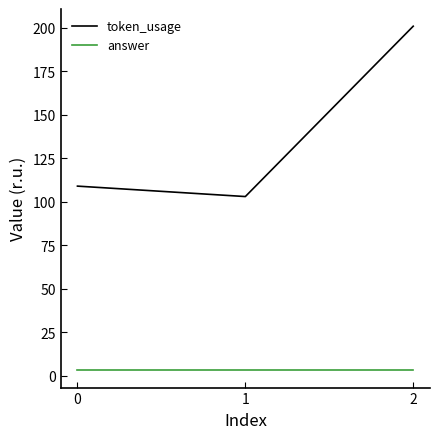

List the labels in order of token_usage value, smallest first.

1, 0, 2